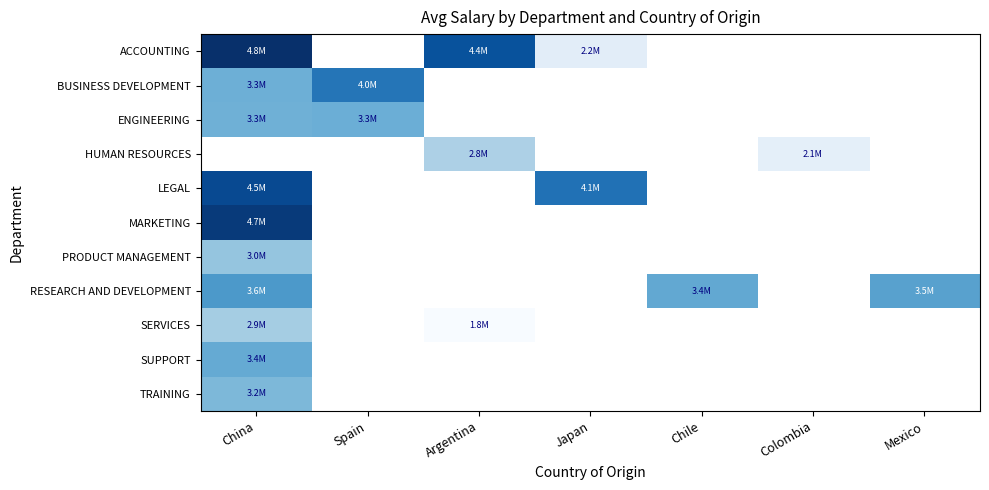

Which series has the largest range (max minus min)?

ACCOUNTING